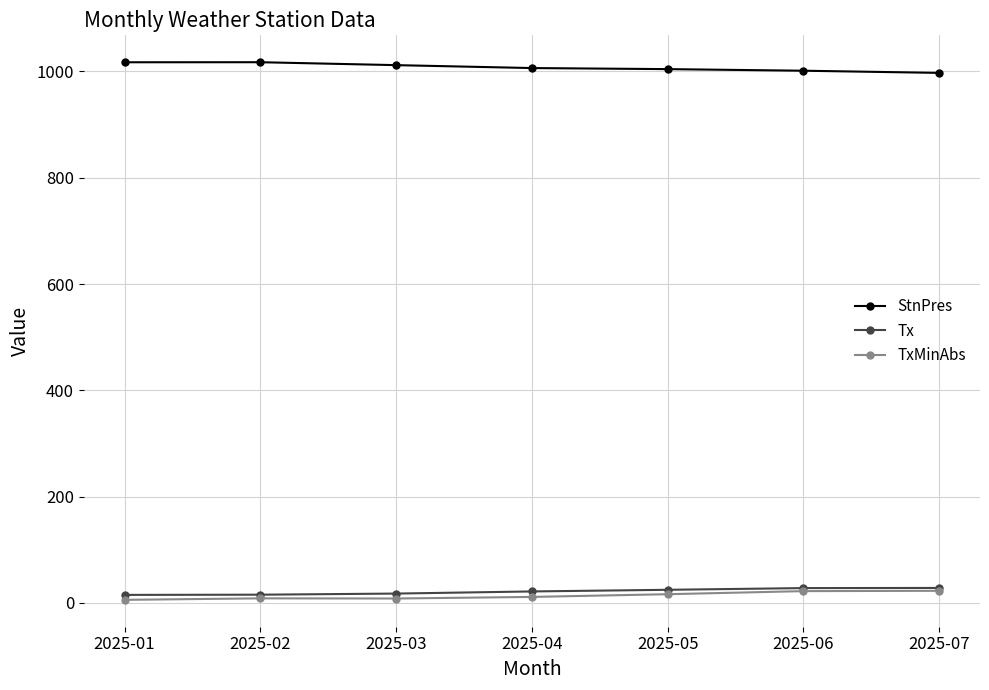

What is the total value across all series at 2025-03?

1038.0